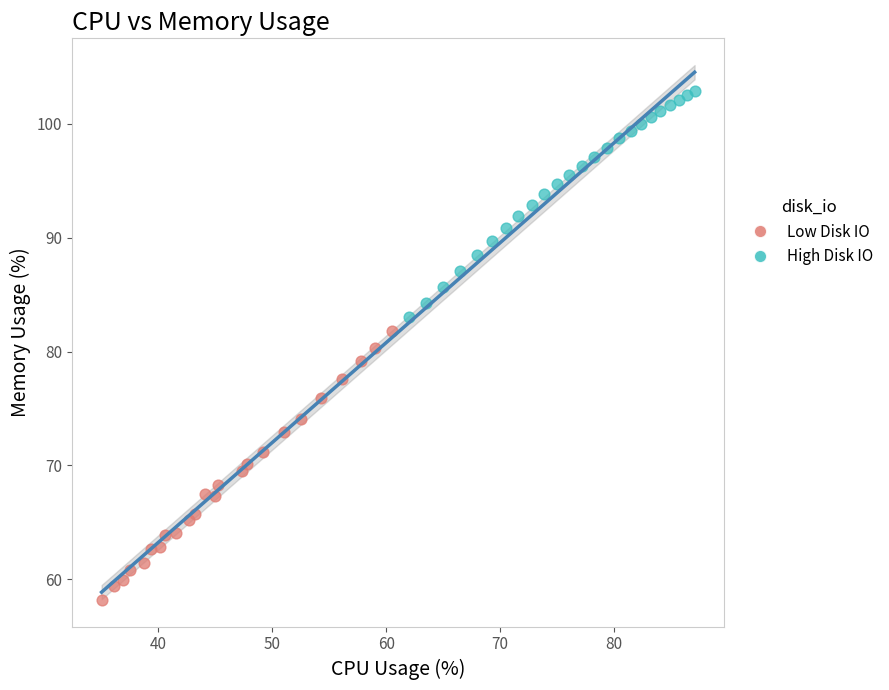

Which series has the widest spread of Y values?

Low Disk IO